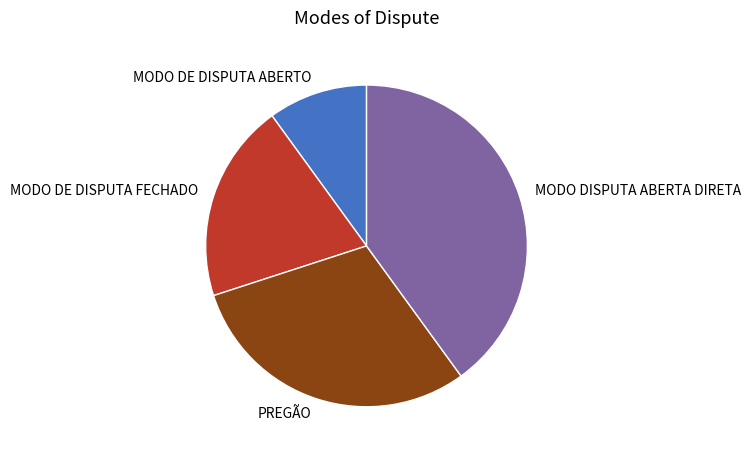

Rank the categories by value from lowest to highest.

MODO DE DISPUTA ABERTO, MODO DE DISPUTA FECHADO, PREGÃO, MODO DISPUTA ABERTA DIRETA